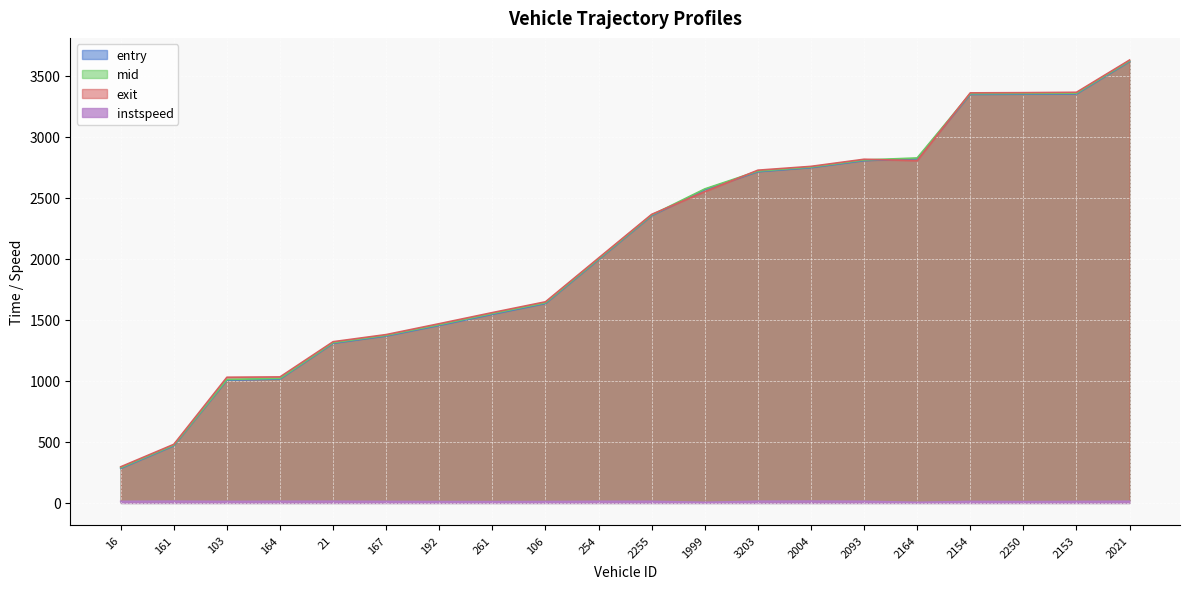

How many lines are shown in the chart?

4